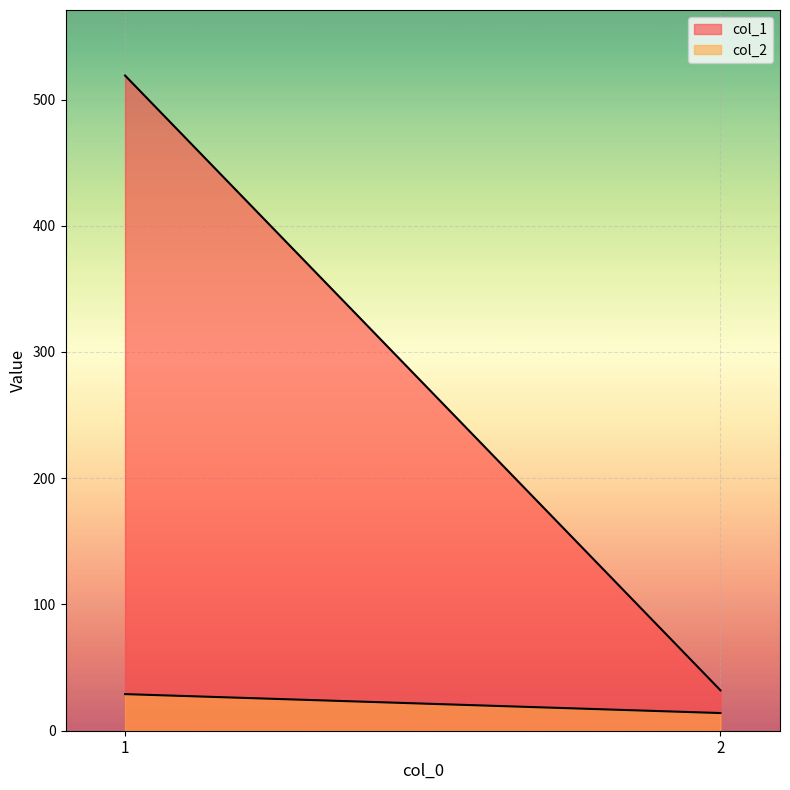

At how many categories does at least one series exceed 233?

1